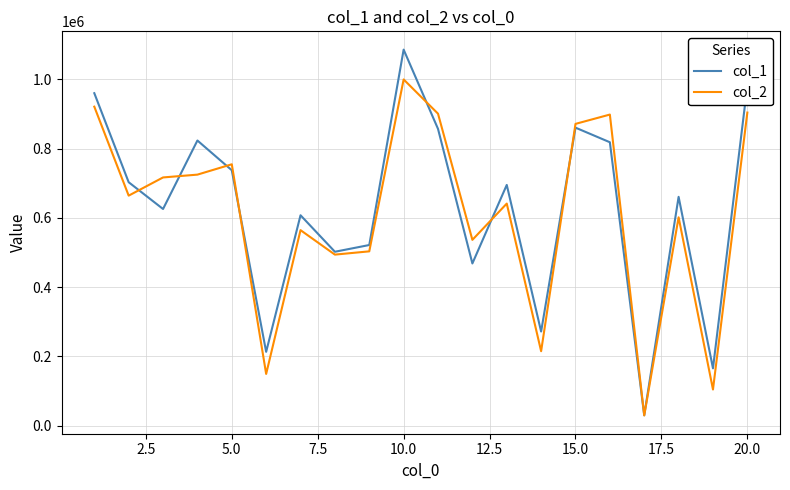

Rank the series by their maximum value, from highest to lowest.

col_1, col_2